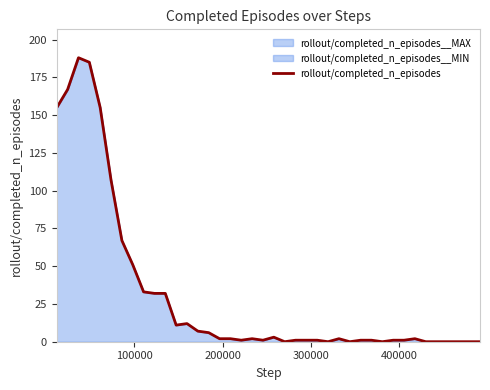

What is the difference between the maximum and minimum values?

188